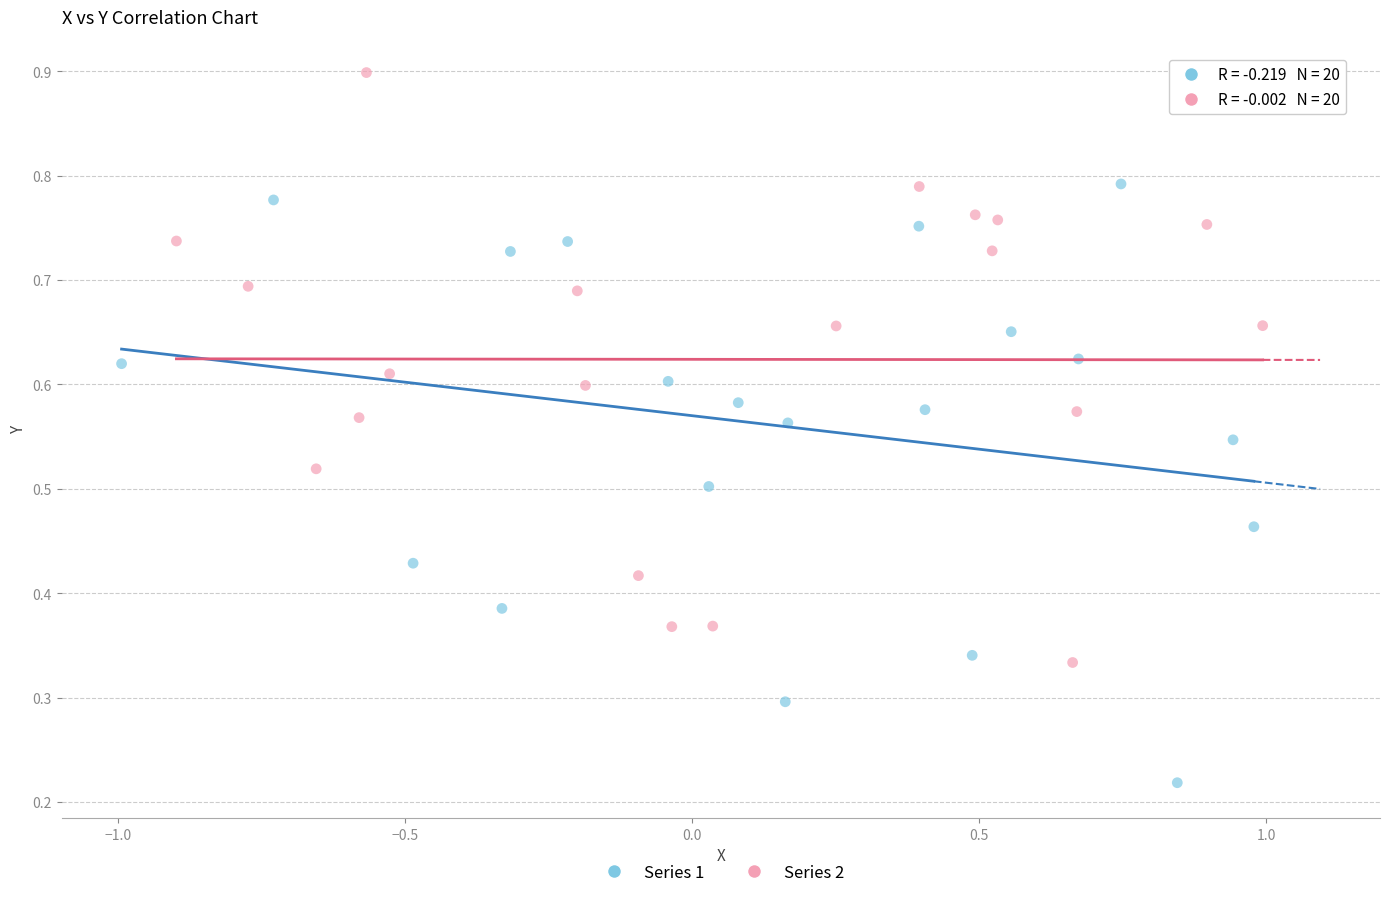

Which series reaches the maximum Y coordinate?

Series 2